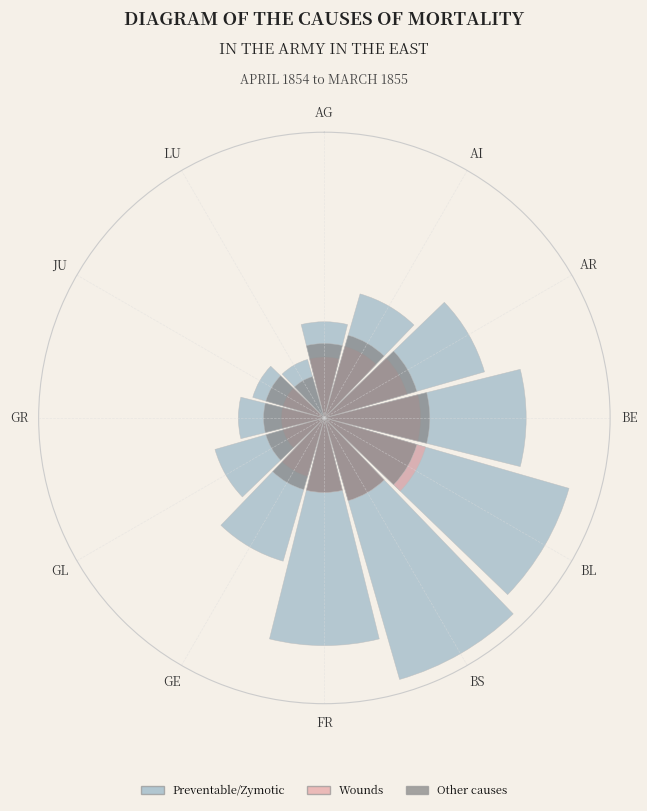

What is the largest slice in the pie chart?

BS